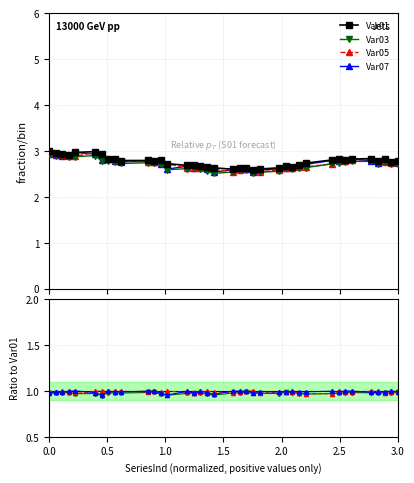

True or false: Var03 and Var07 cross at least once.

False